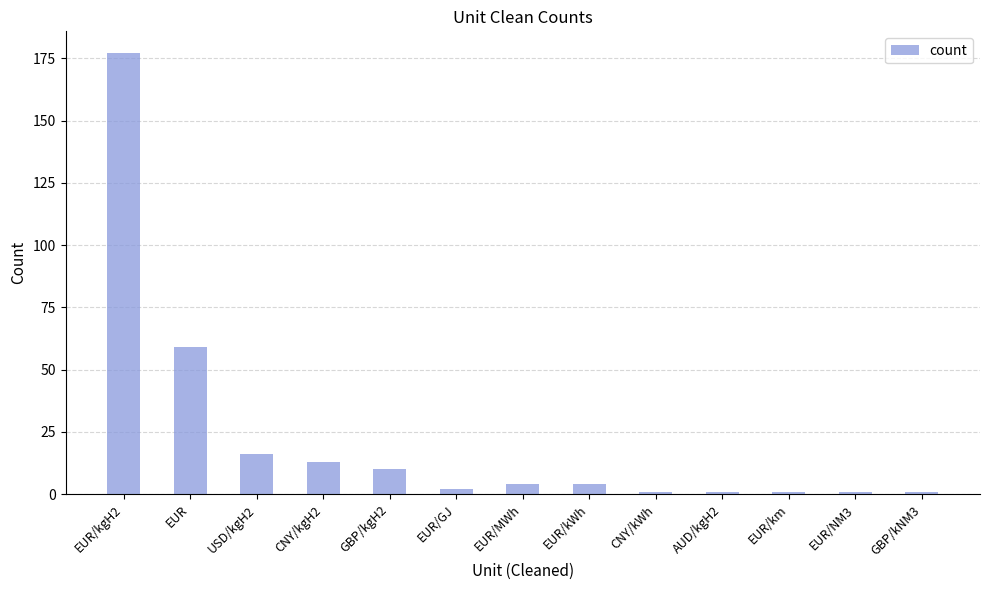

The value at USD/kgH2 is 16. True or false?

True